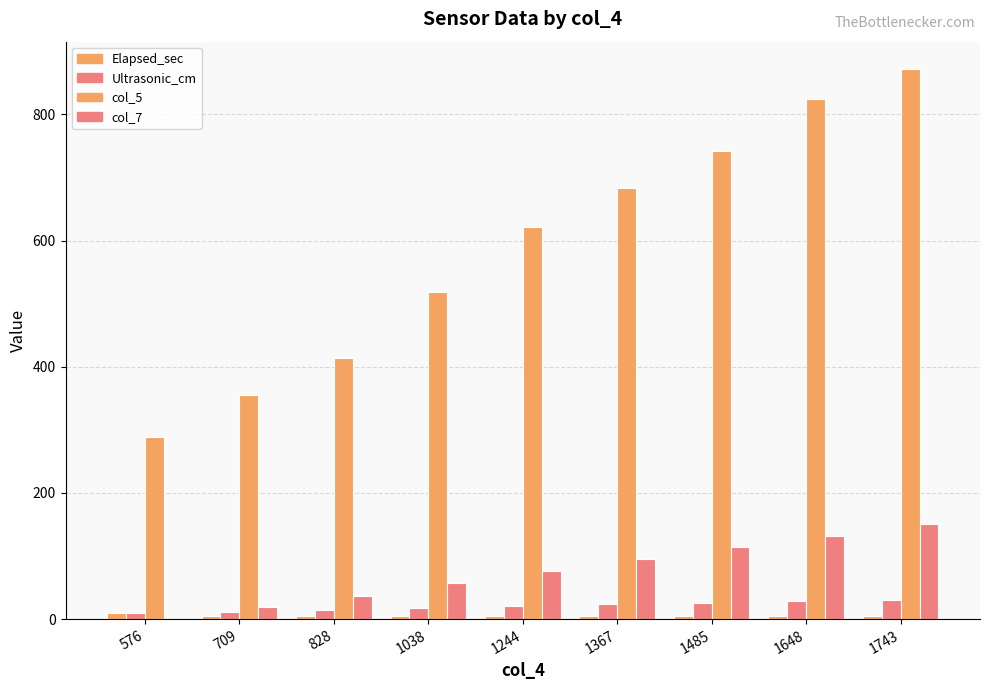

At which category is the sum across all series the highest?

1743